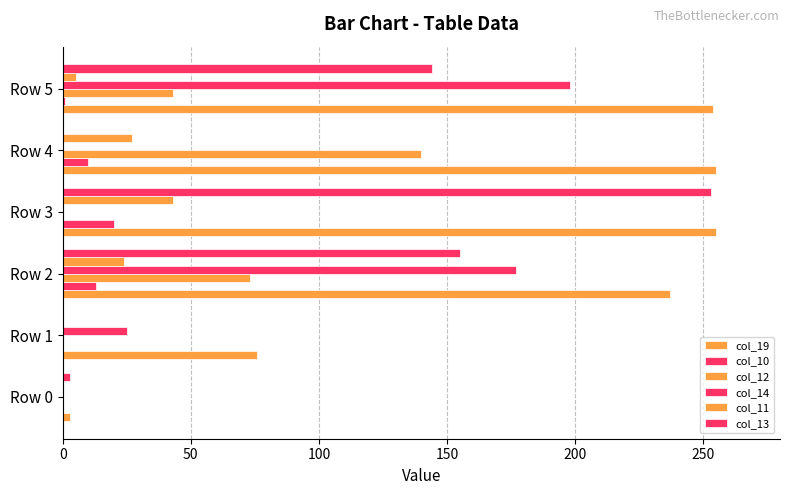

Which series has the widest spread of values?

col_13